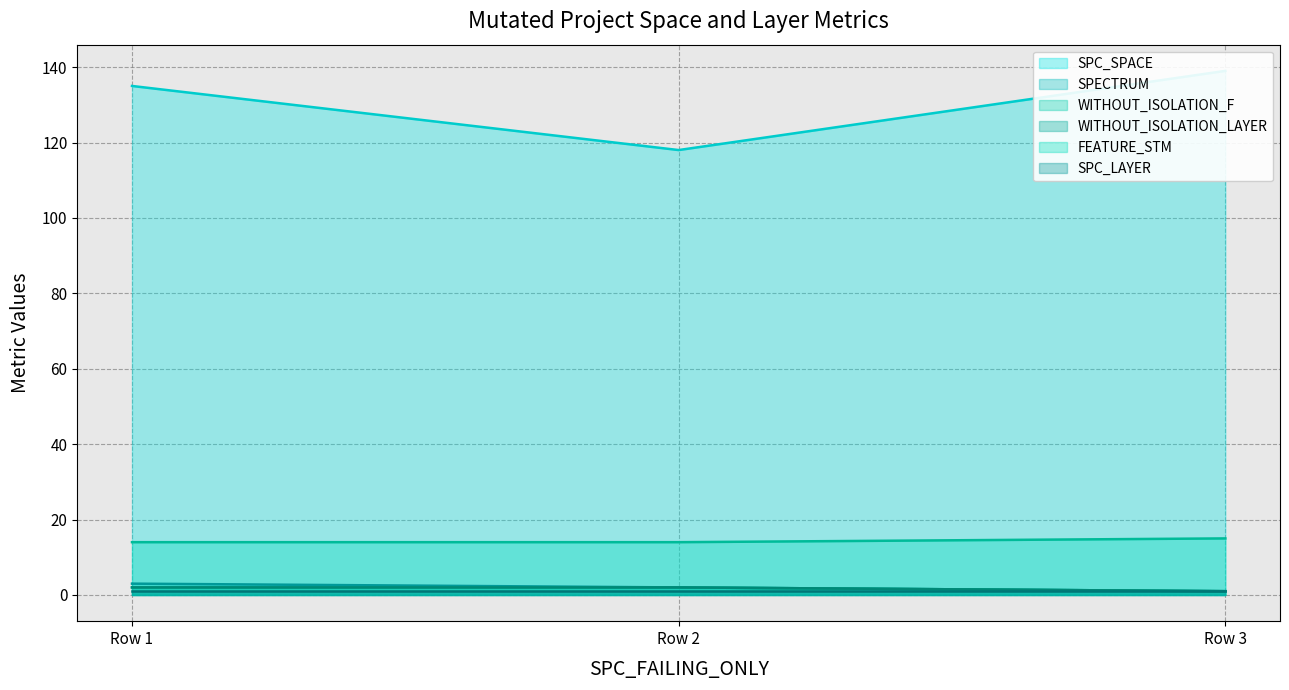

Which series has the largest total across all categories?

SPC_SPACE line